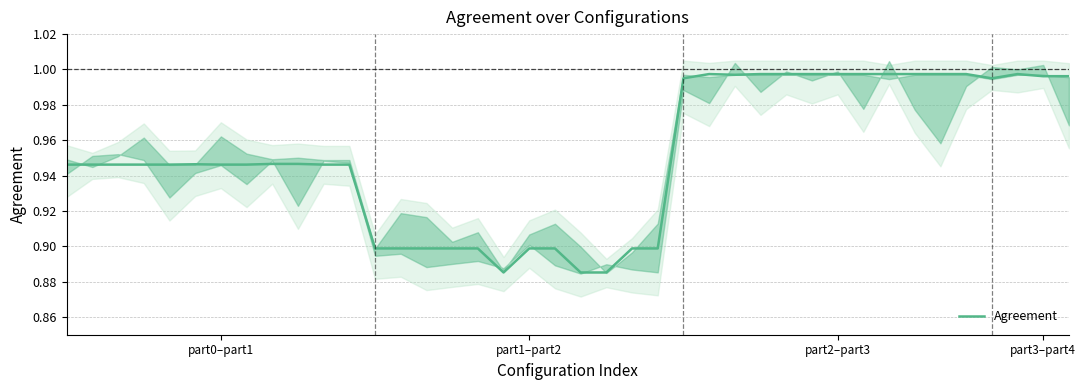

Where is the data nearest to the value 0?

17